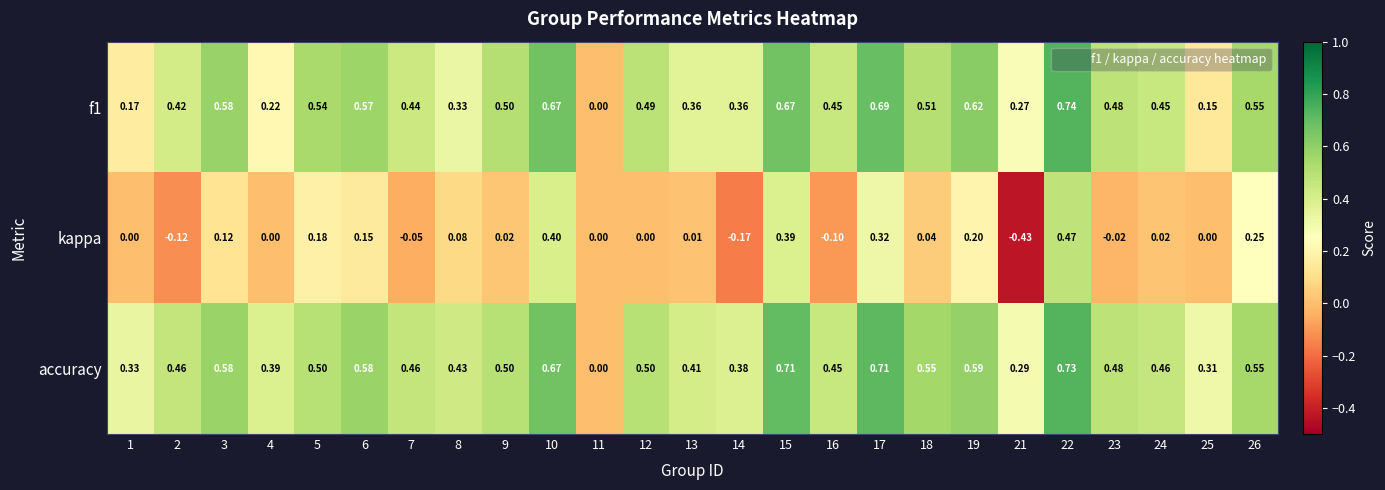

How many data points does each series have?

25